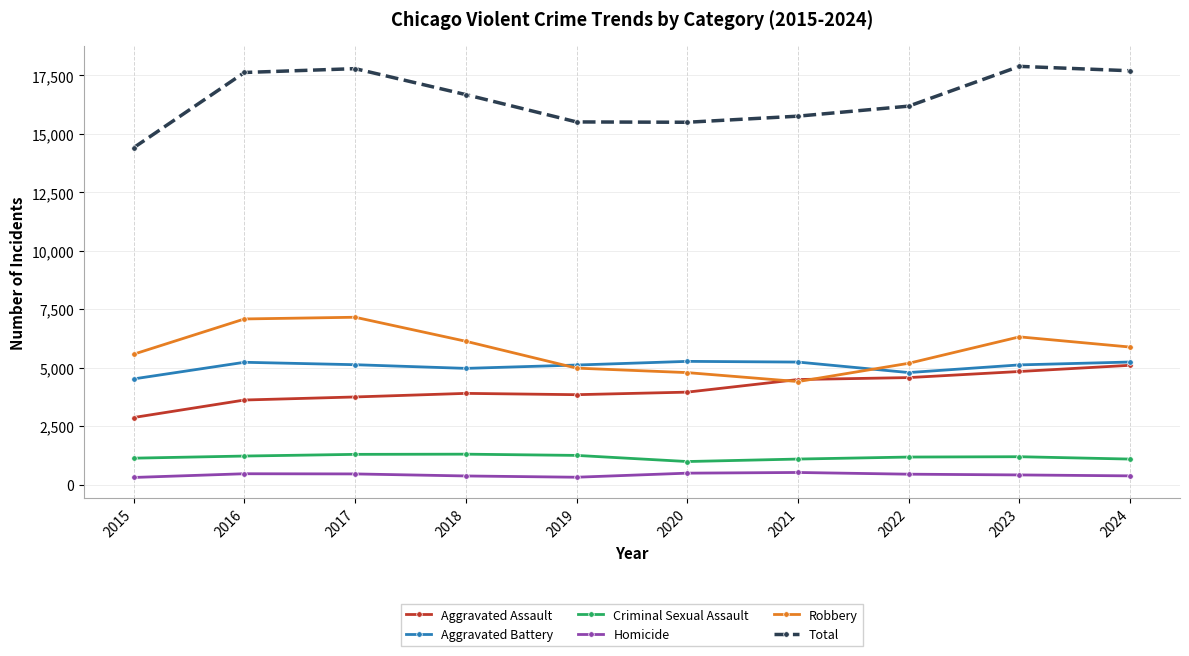

Is it true that Aggravated Battery equals 5244 at 2024?

True